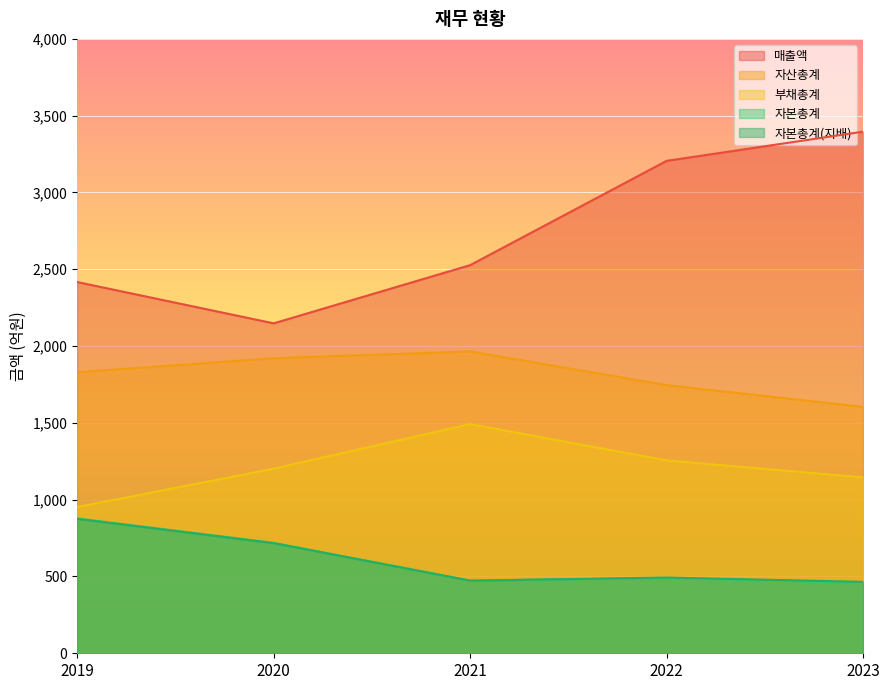

At which category is the sum across all series the highest?

2022